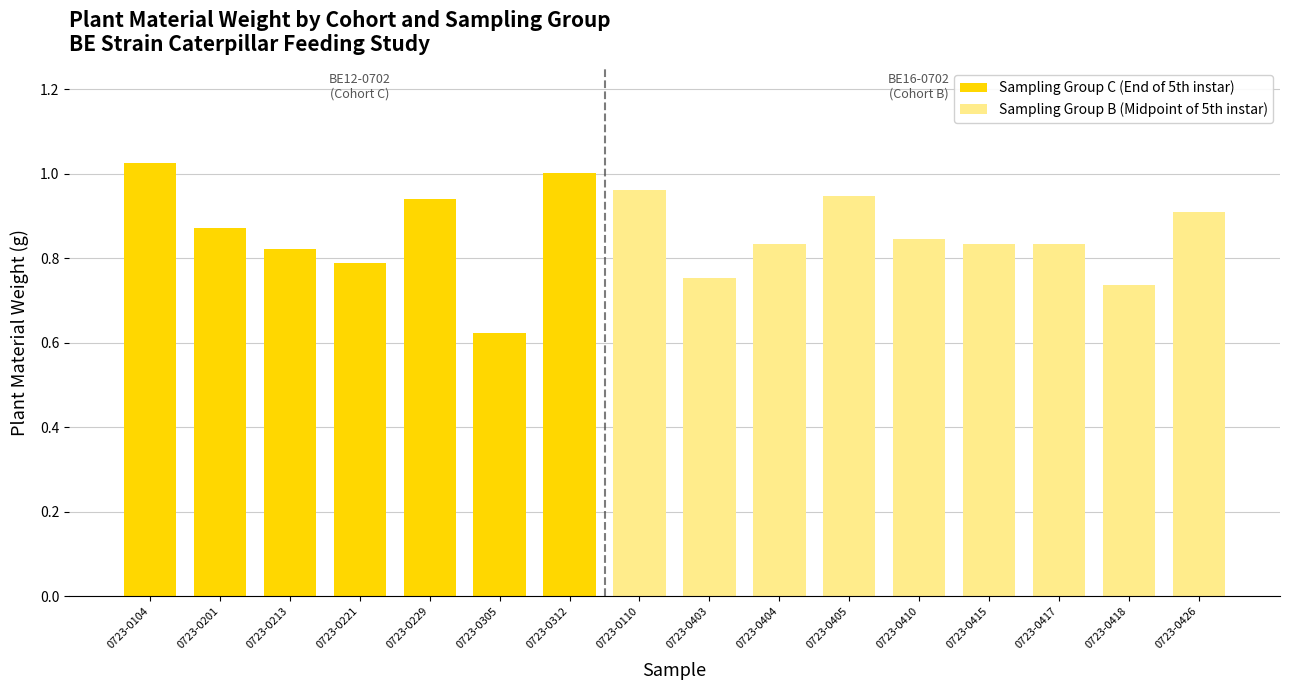

Which category has the lowest value across all series?

0723-0110